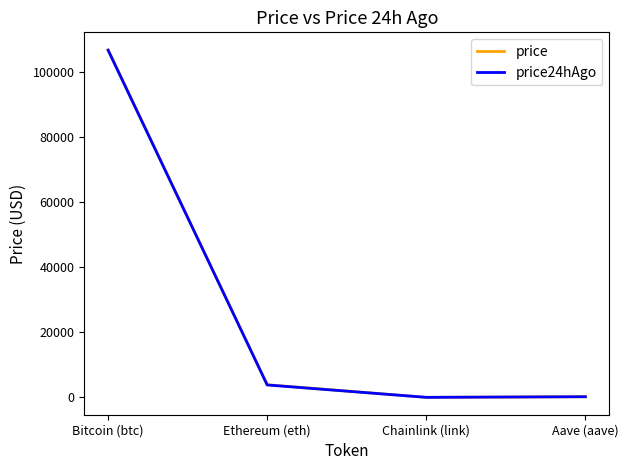

Where does the price24hAgo series first go above 3816?

Bitcoin (btc)